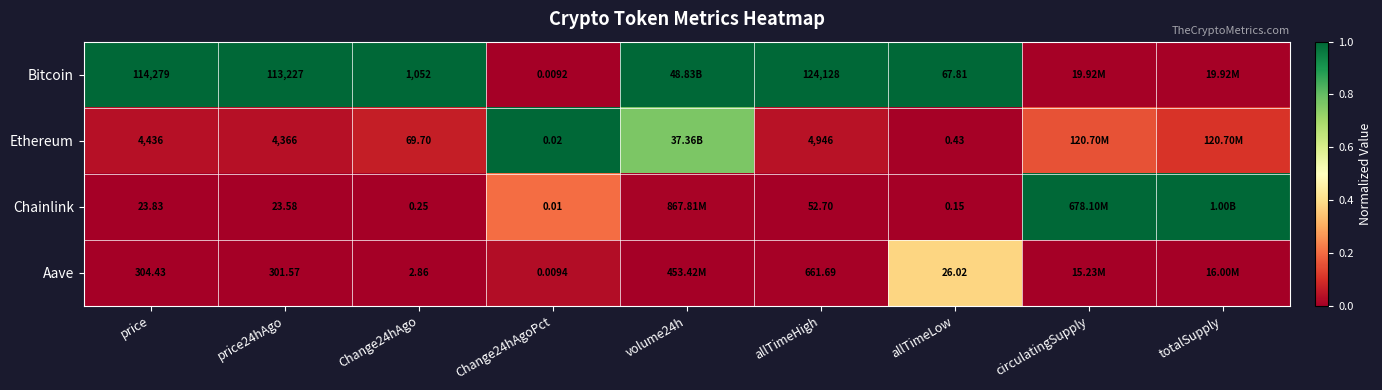

Rank the series at Change24hAgo from highest to lowest value.

Bitcoin, Ethereum, Aave, Chainlink